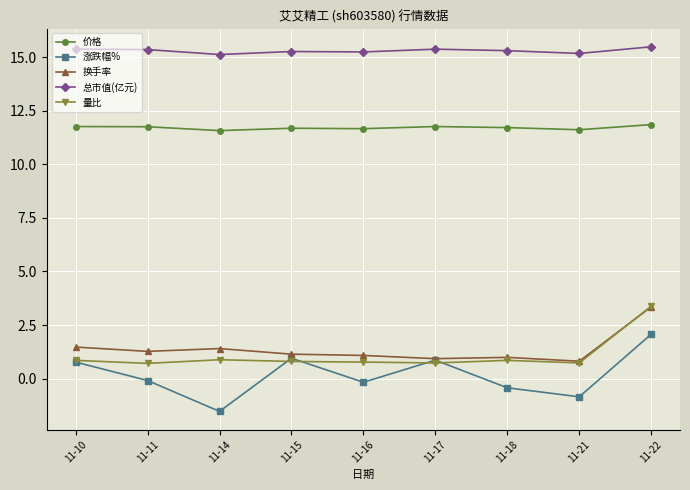

Is the value of 总市值(亿元) at 11-16 greater than the value of 换手率 at 11-11?

Yes